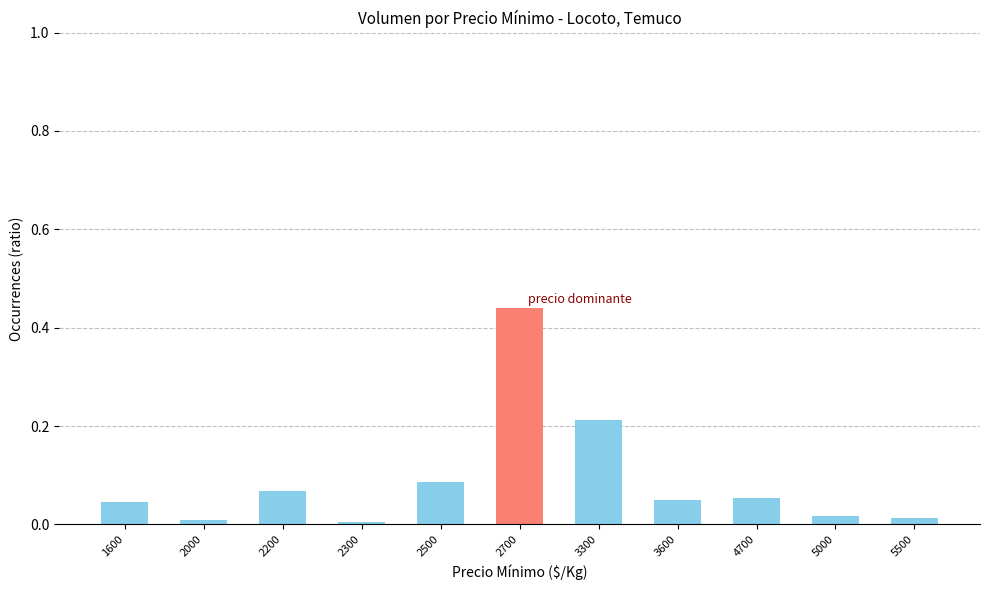

At which category does the chart reach its peak across all series?

2700